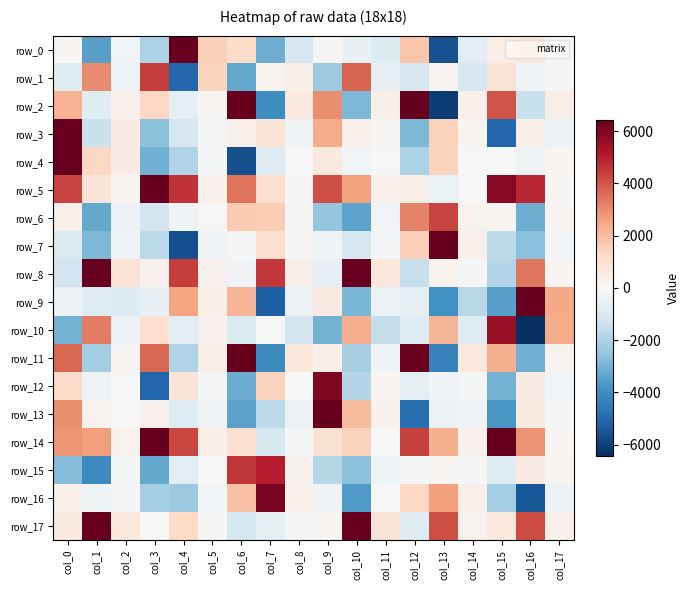

How many negative values does the row_6 series have?

9